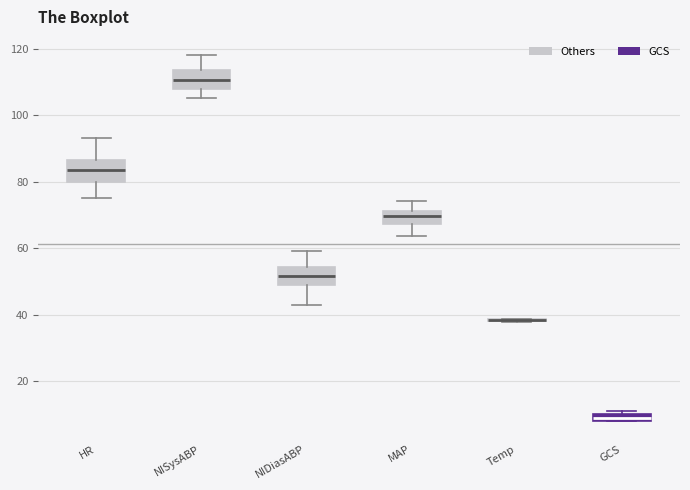

Where does the lower whisker of the box for NIDiasABP end on the y-axis? The values are not printed on the chart, so give them approximately, as read against the axis.

44